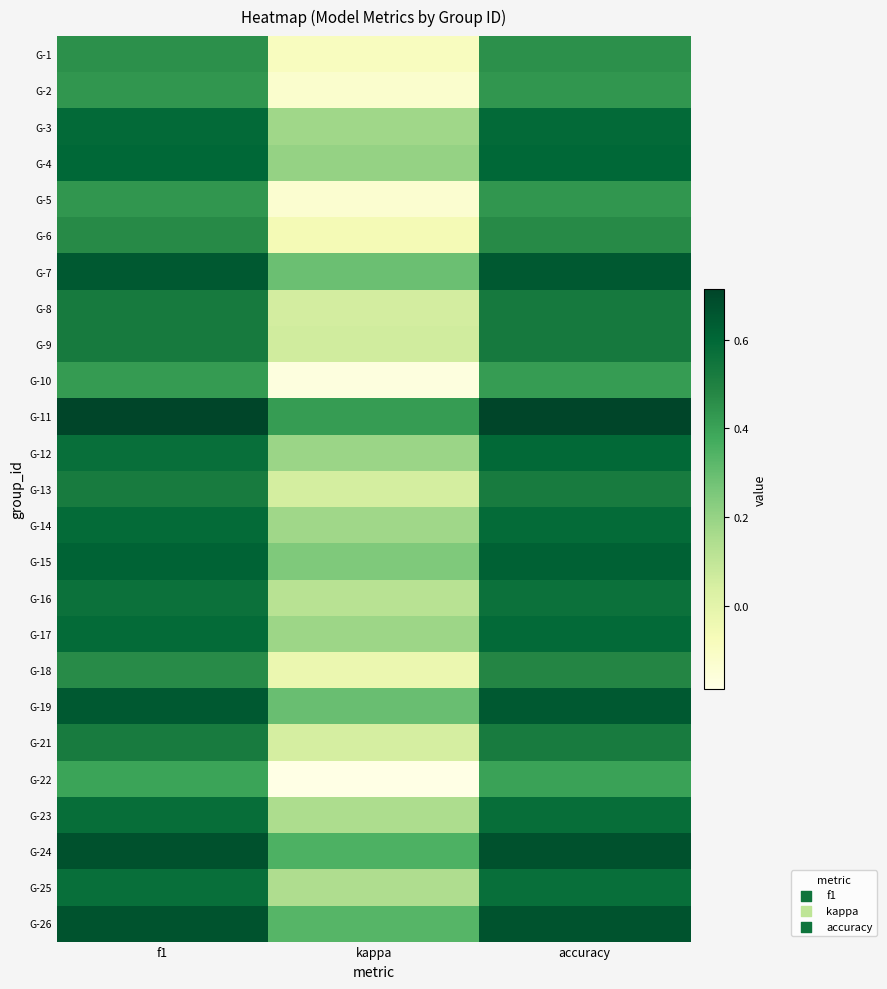

Count the number of data series in this chart.

25